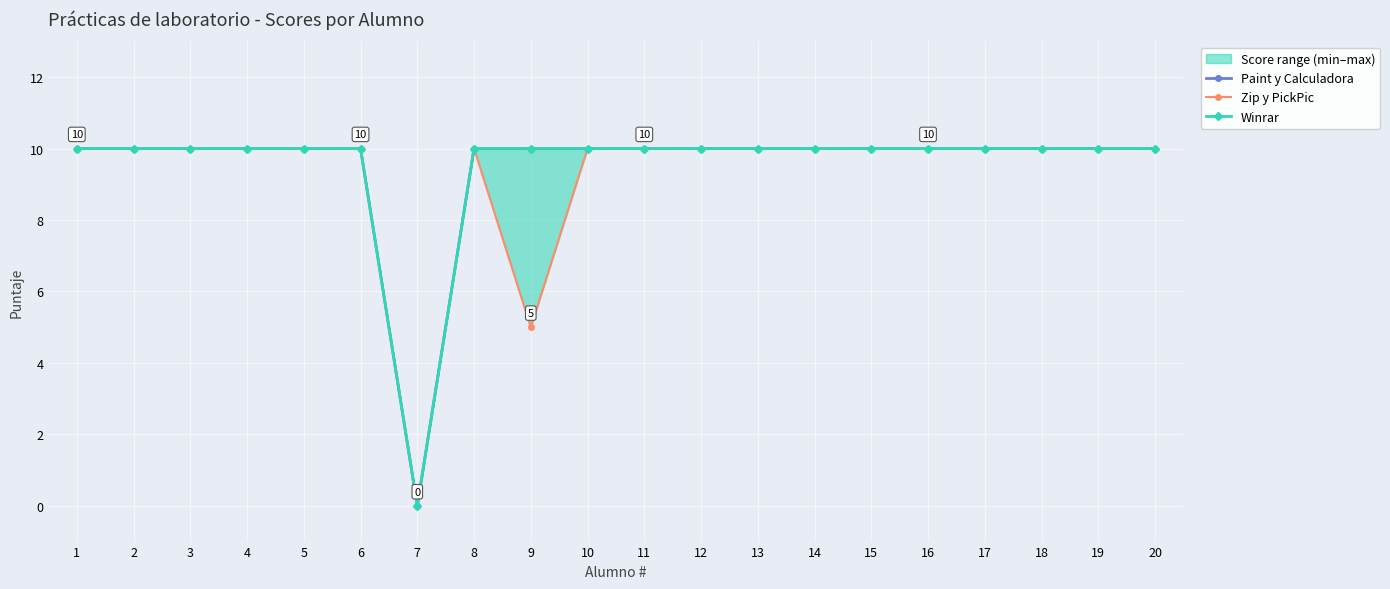

At which label is Zip y PickPic closest to 5?

9